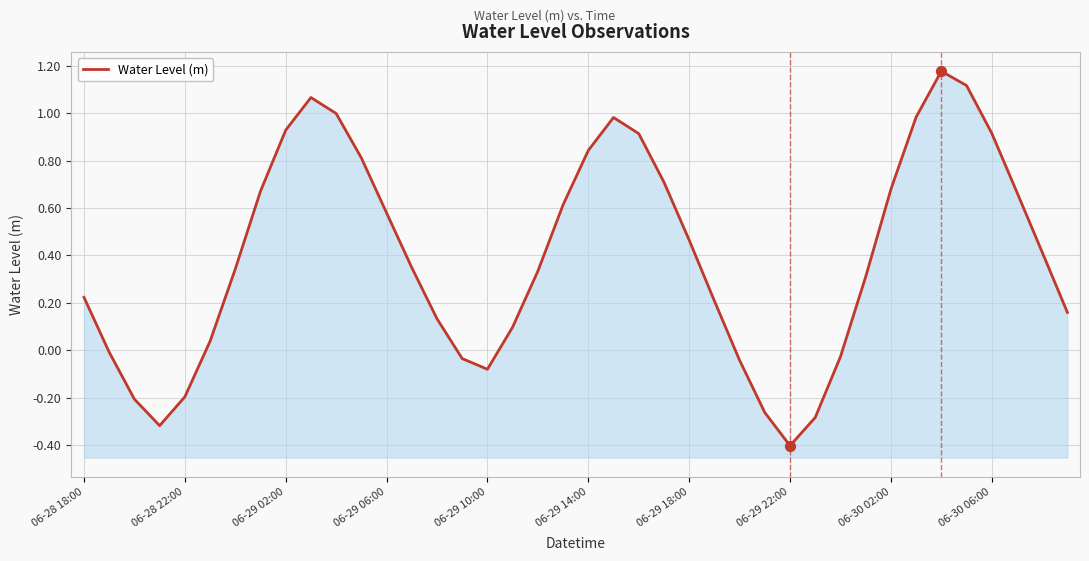

Which has a higher value, 36 or 10?

10